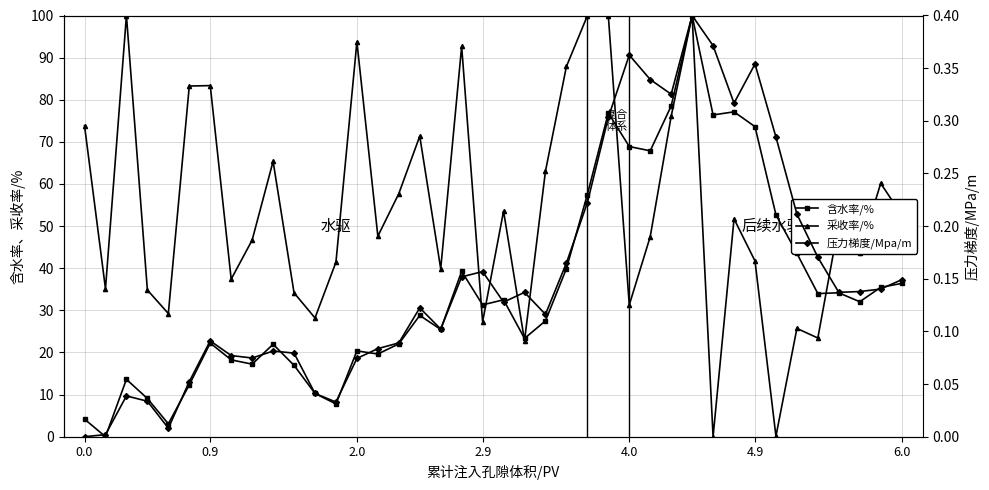

The 含水率/% series shows 128.3 at 31. True or false?

False